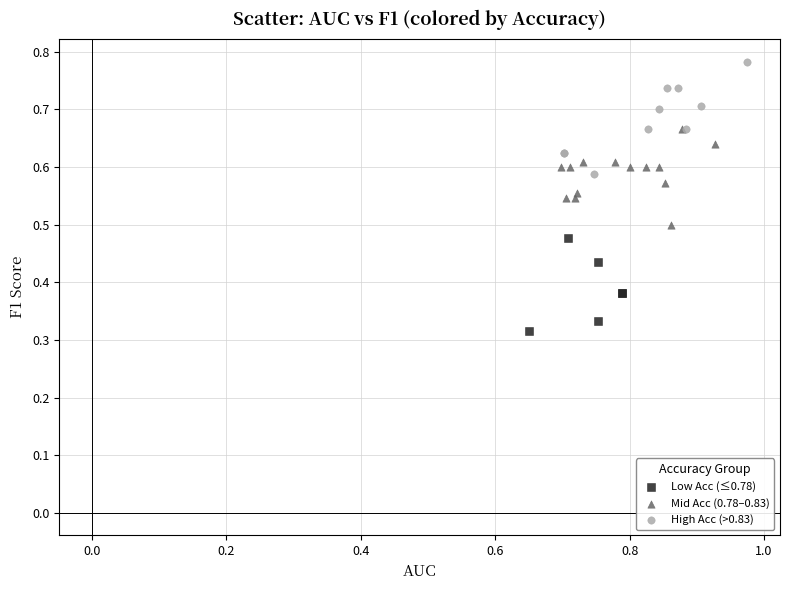

Which series reaches the maximum Y coordinate?

High Acc (>0.83)